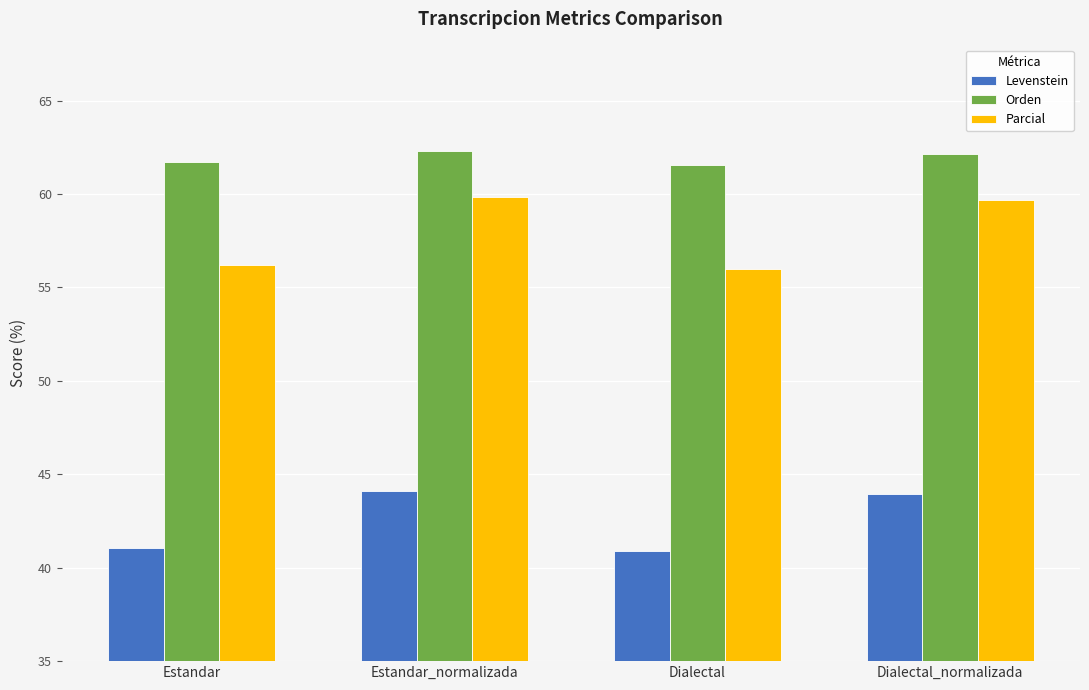

What position from the left is Estandar?

1